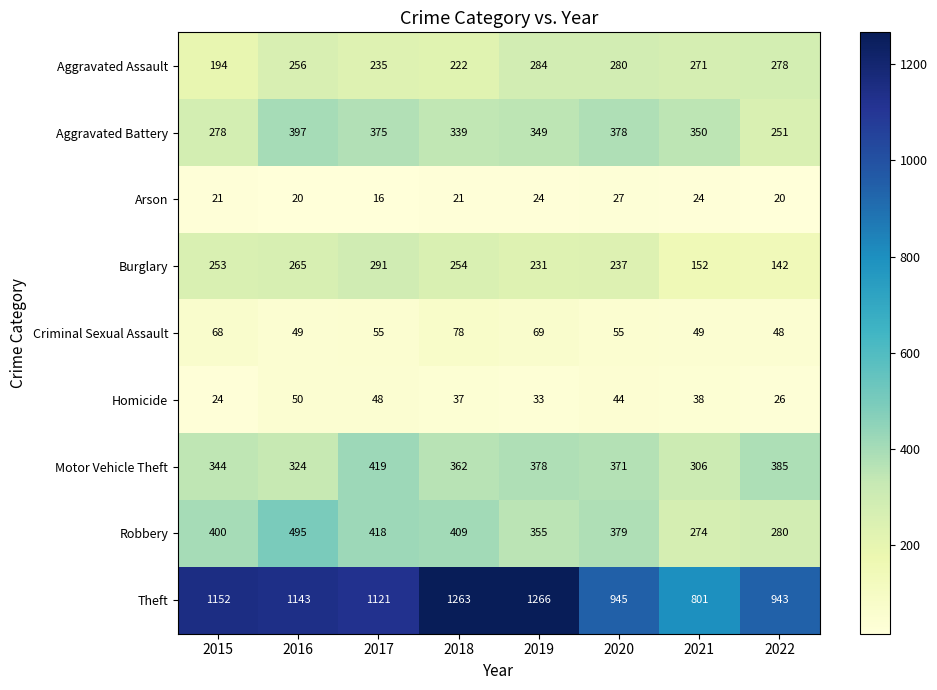

The value of Criminal Sexual Assault at 2019 is 102. True or false?

False